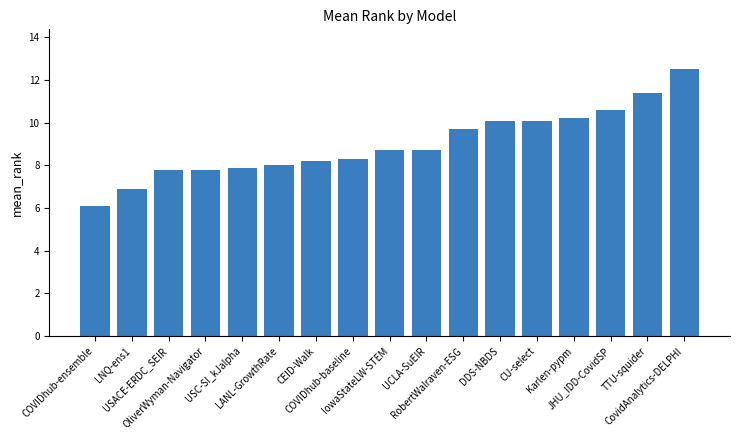

What is the minimum value shown in the chart?

6.1